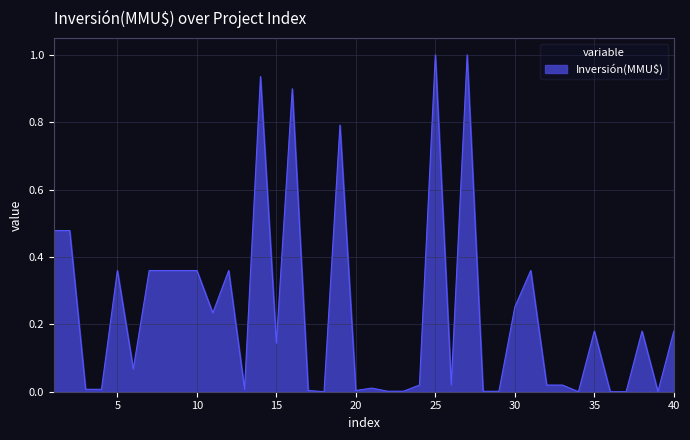

What is the difference between the maximum and minimum values?

1.0